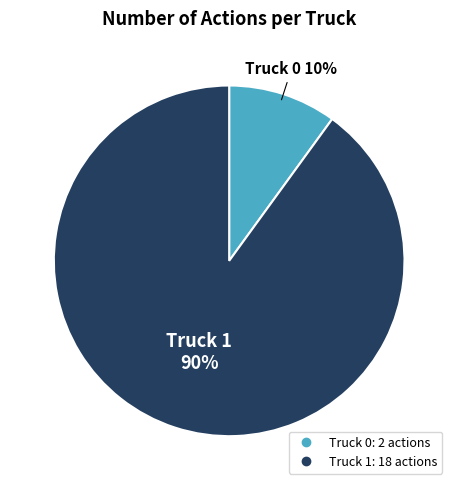

The Truck 0 slice represents 10% of the pie. True or false?

True